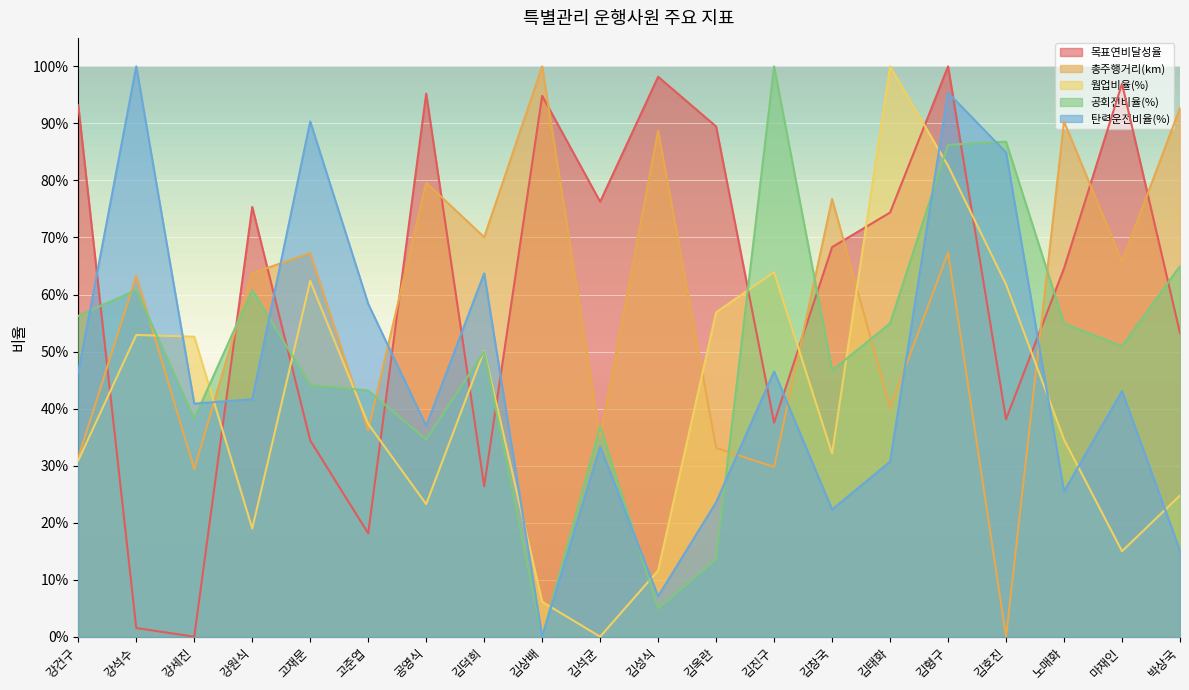

How many series are shown in this chart?

5